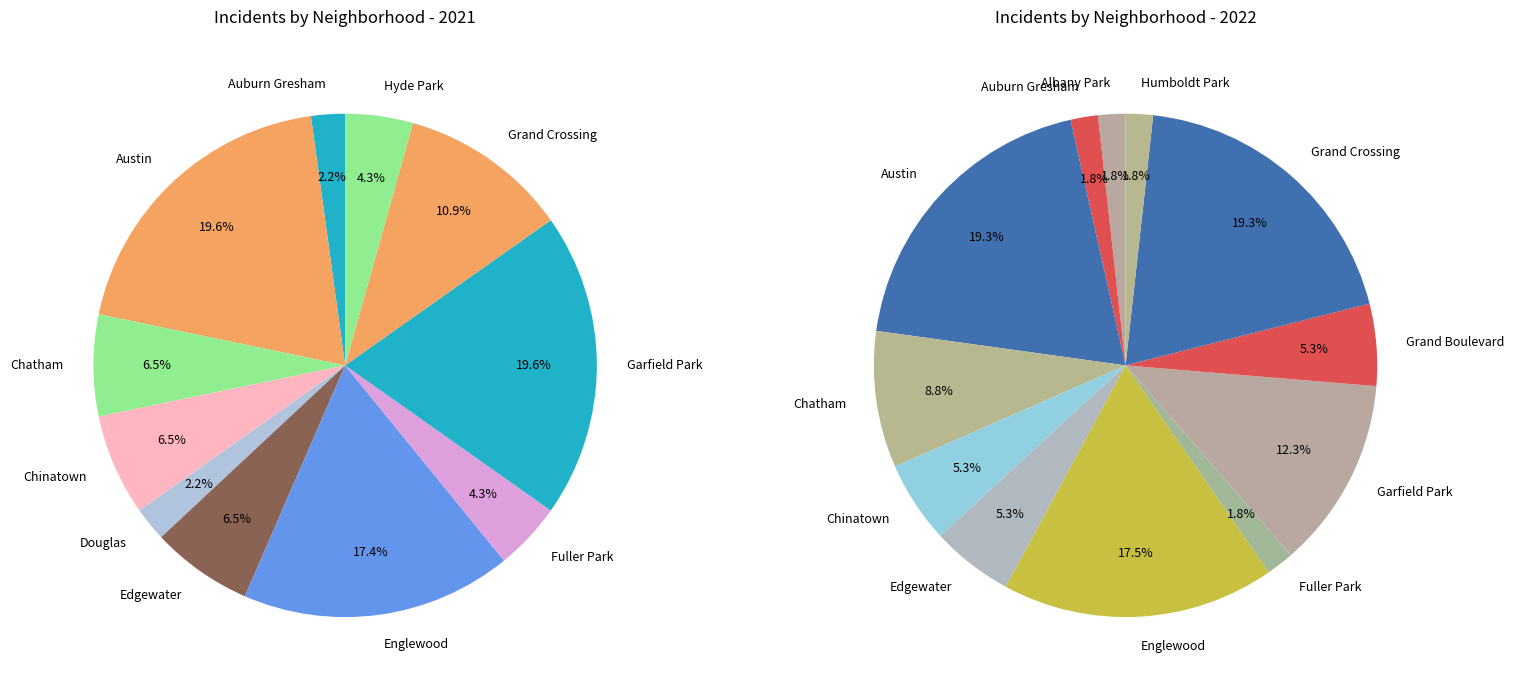

Is there any slice that represents more than half of the pie?

No